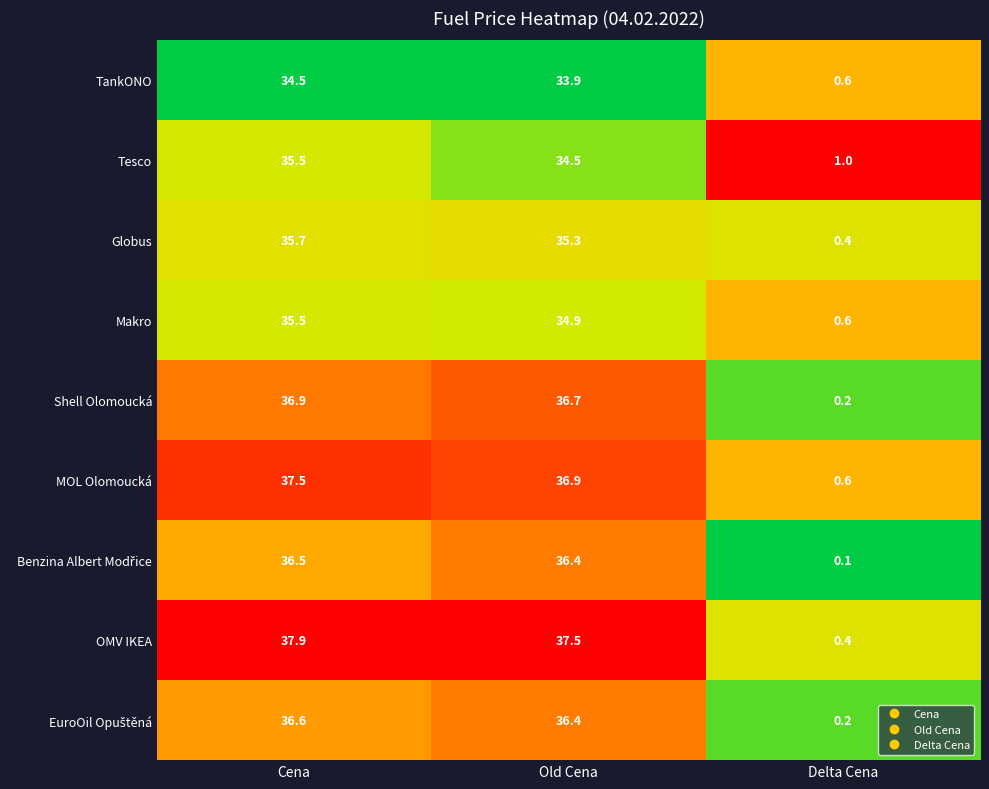

Read the OMV IKEA value at Cena.

37.9